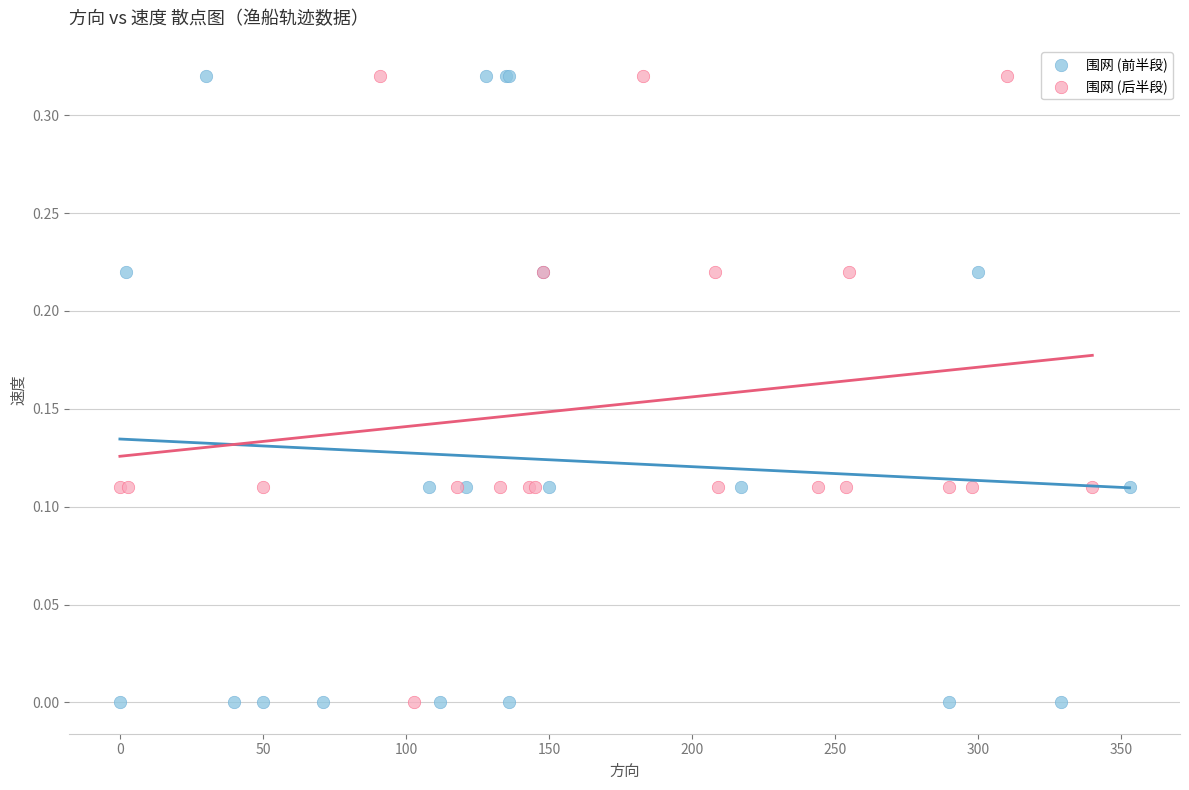

What are all the series names shown in the legend?

围网 (前半段), 围网 (后半段)